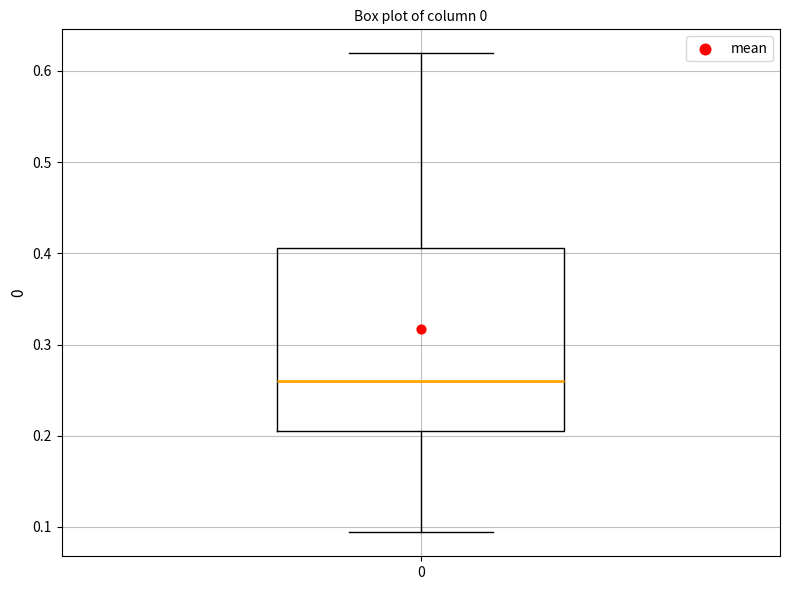

Where does the lower whisker of the box at x = 0 end on the y-axis? The values are not printed on the chart, so give them approximately, as read against the axis.

0.09